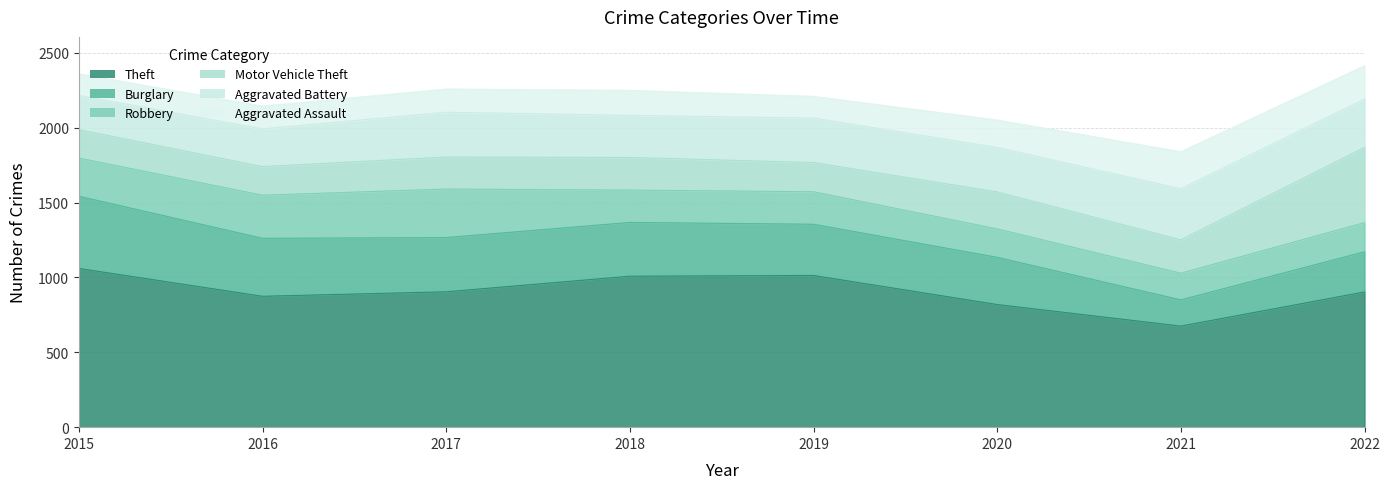

At which label does Motor Vehicle Theft reach its minimum?

2015